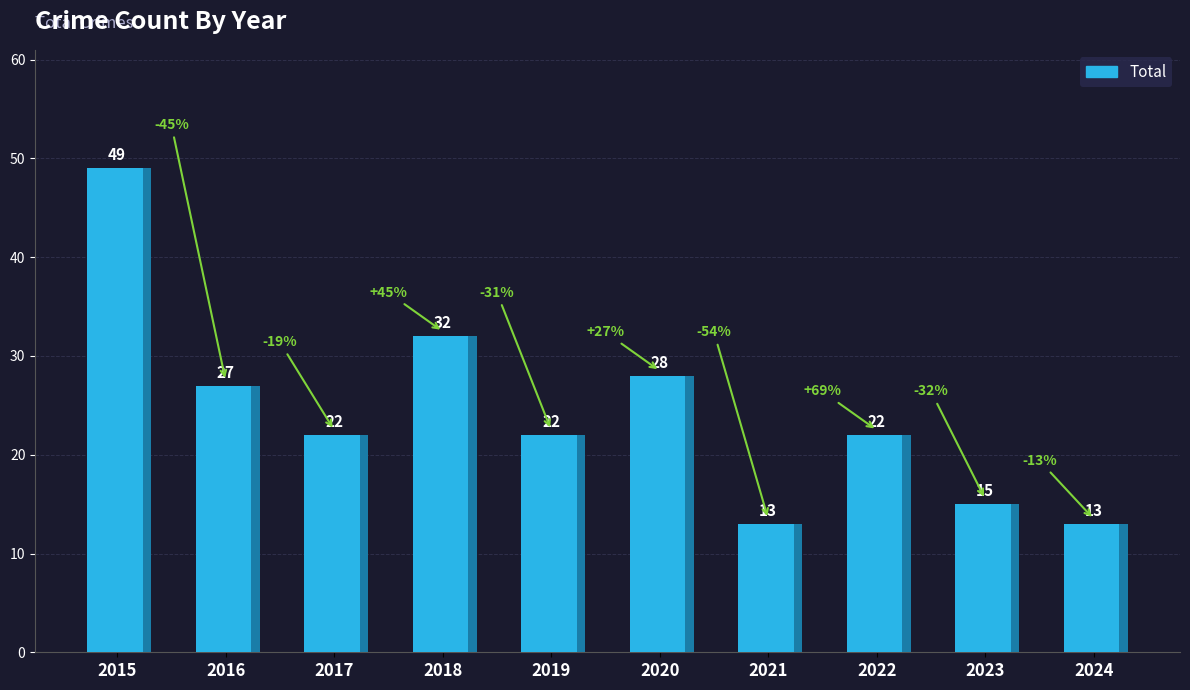

Where does the data first go above 22?

2015